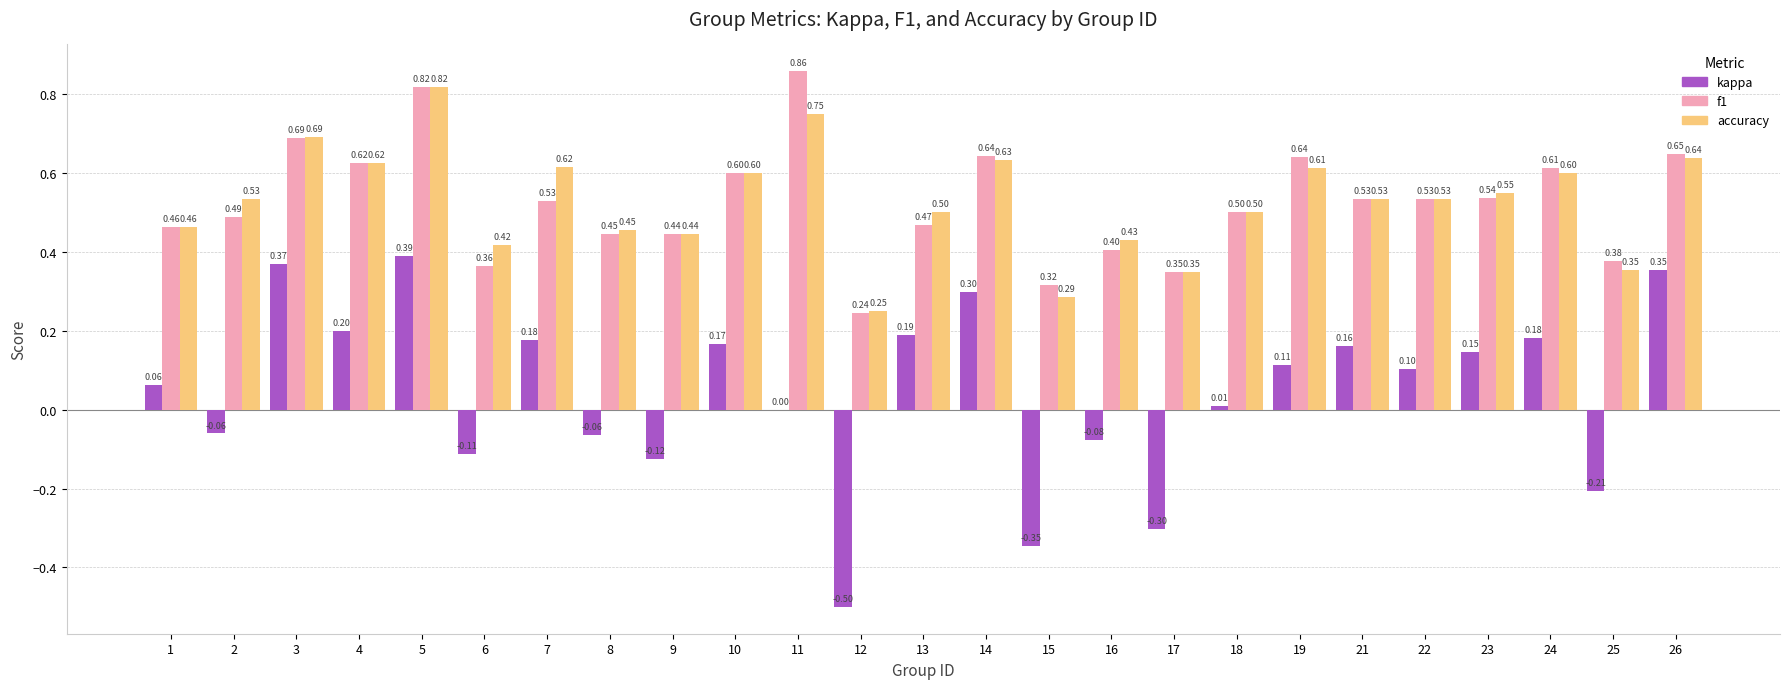

What is the difference between the accuracy values at 17 and 2?

0.2